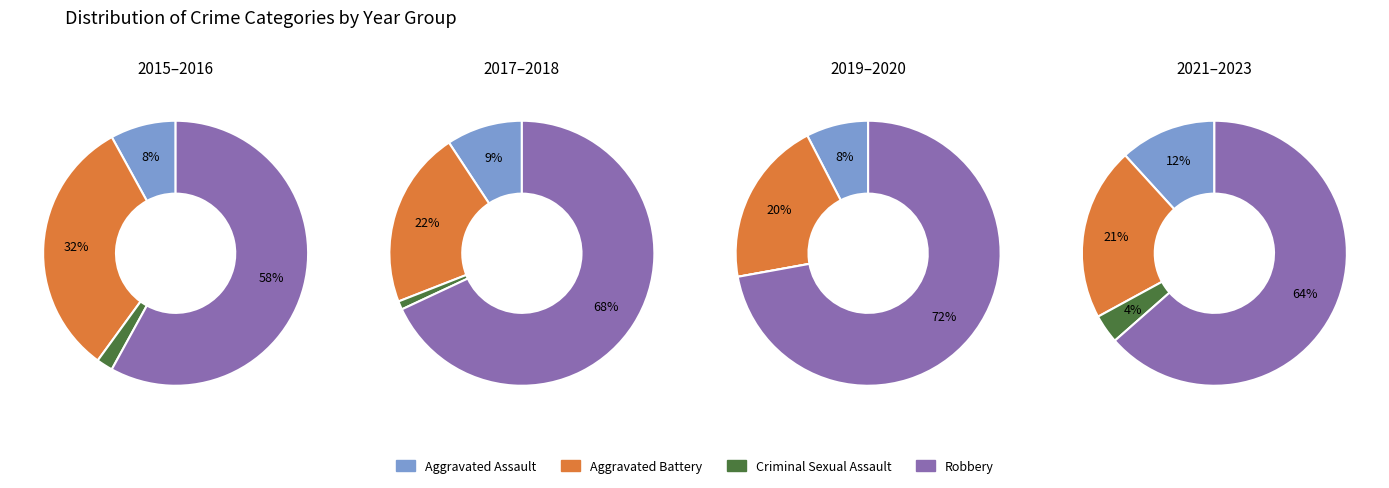

The 2019 slice represents 6% of the pie. True or false?

False